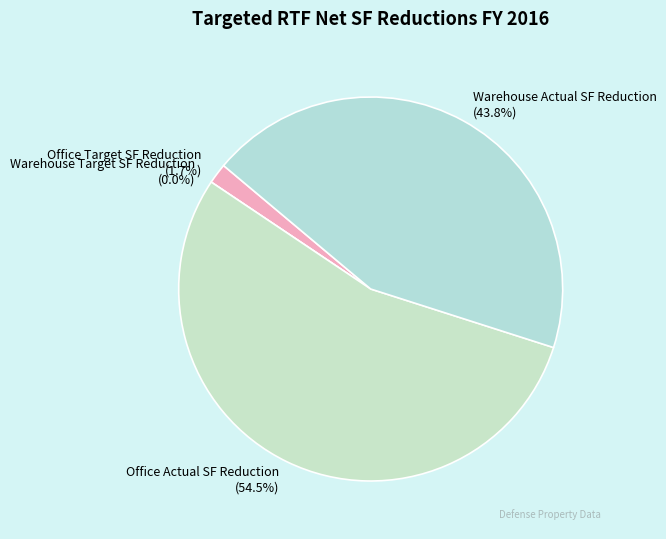

Which category accounts for the majority?

Office Actual SF Reduction